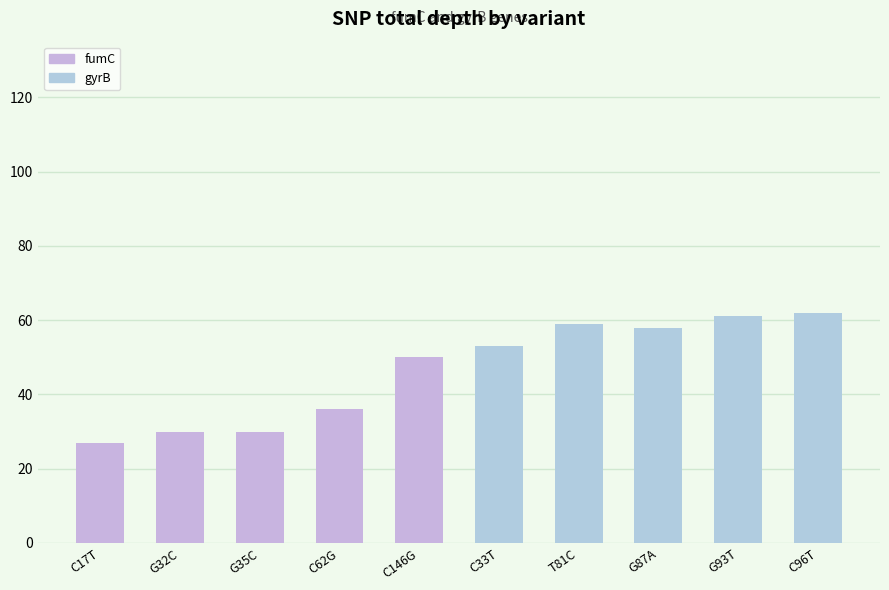

What is the smallest value displayed?

27